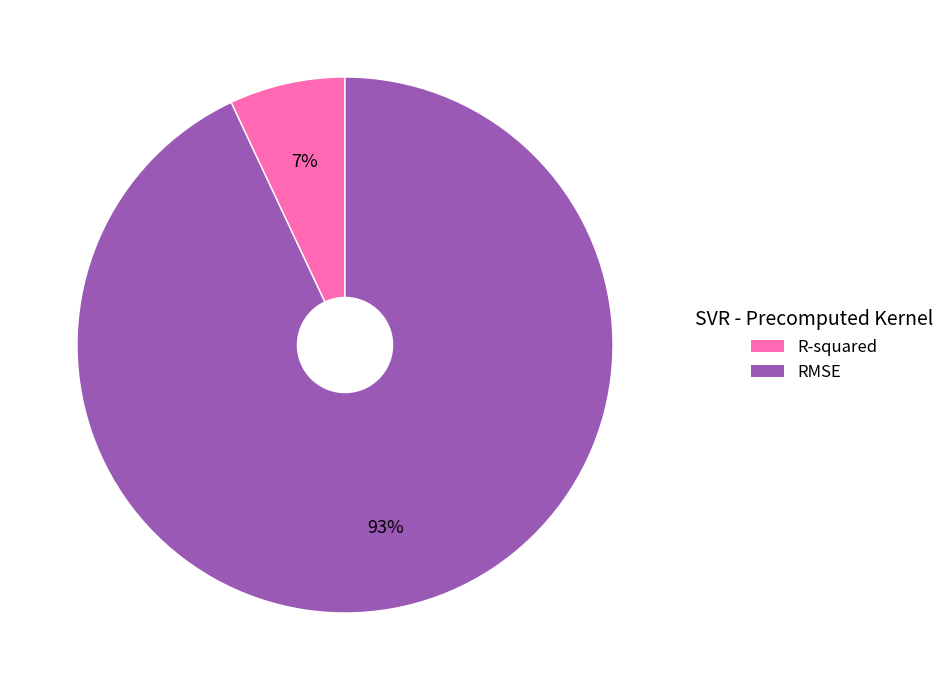

True or false: RMSE accounts for 83% of the total.

False